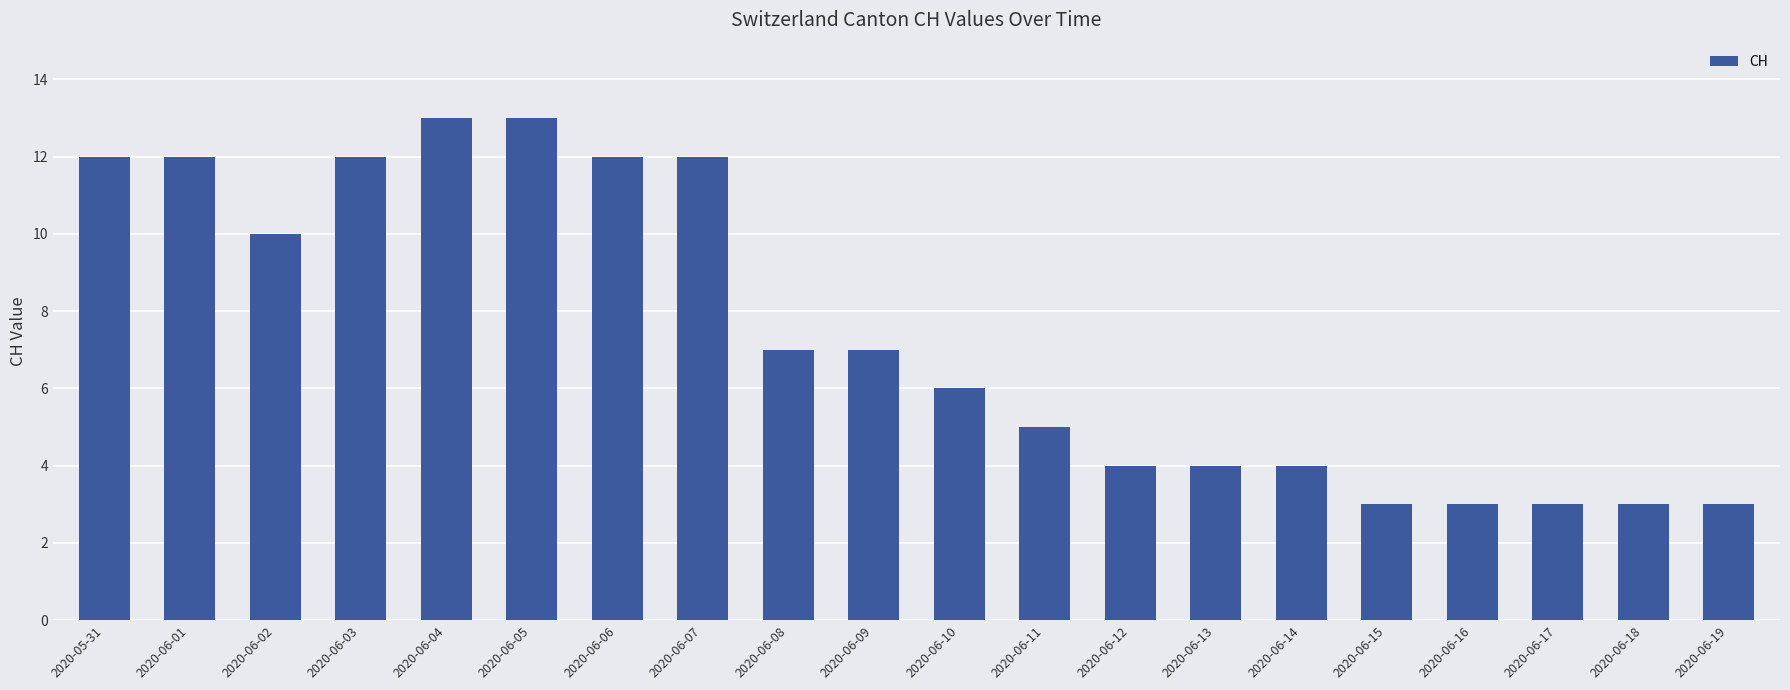

The value at 2020-06-16 is 5. True or false?

False